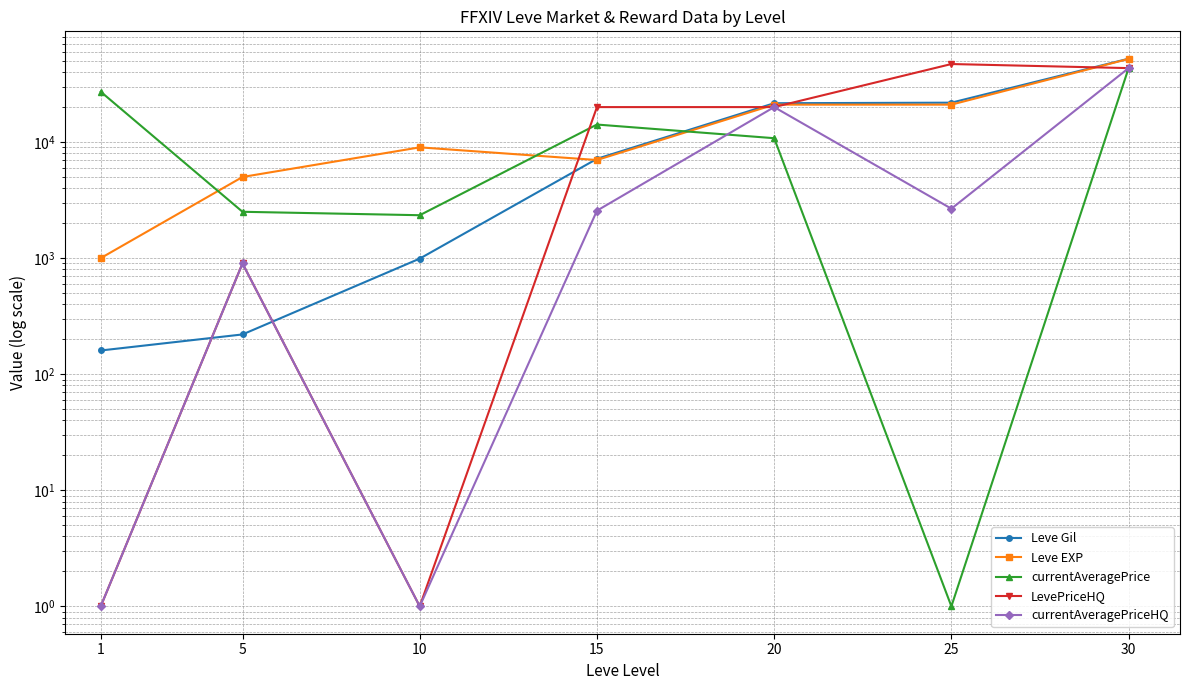

After their last crossing, which series has the higher values: currentAveragePriceHQ or currentAveragePrice?

currentAveragePriceHQ